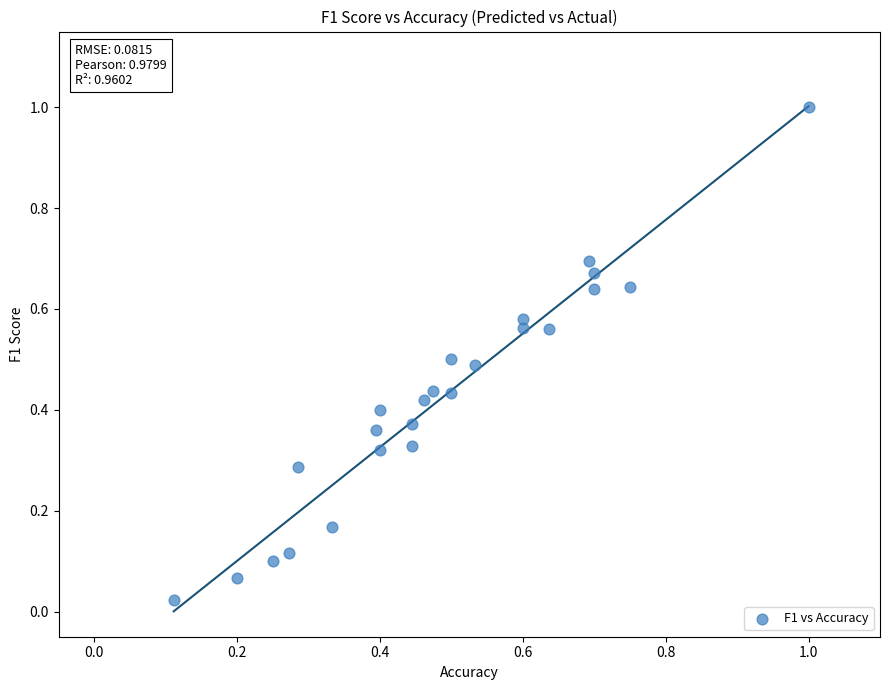

What is the range of Y values (max minus min)?

1.0